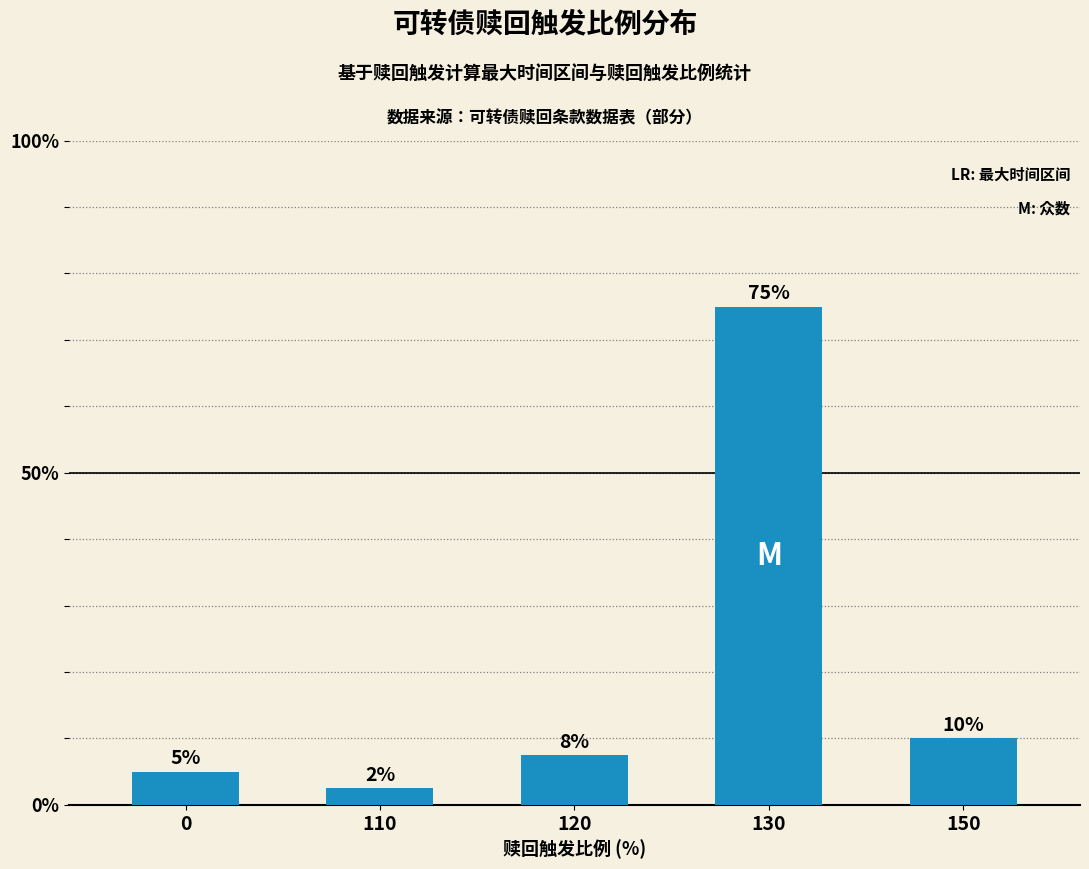

What is the change in value from 110 to 130?

+72.5